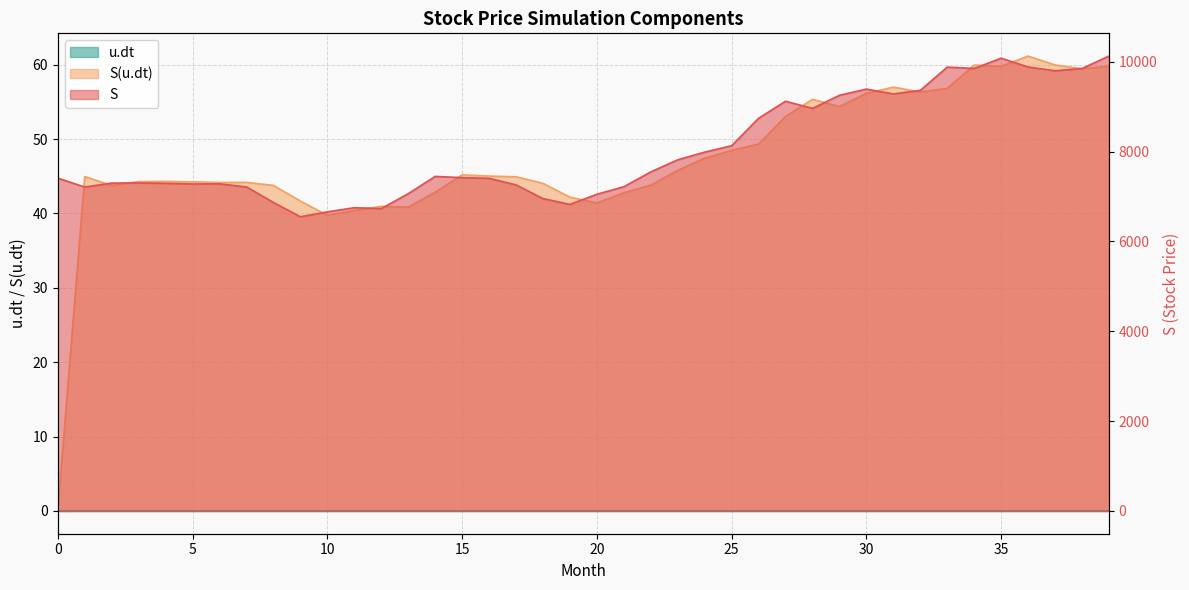

True or false: S and S(u.dt) intersect in this chart.

False